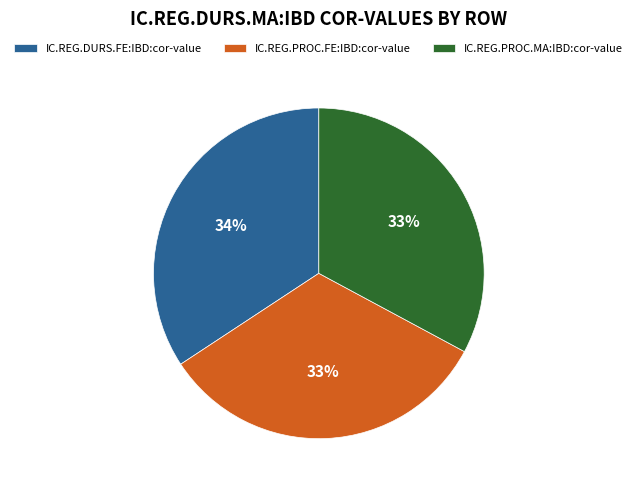

Does any single category account for the majority?

No